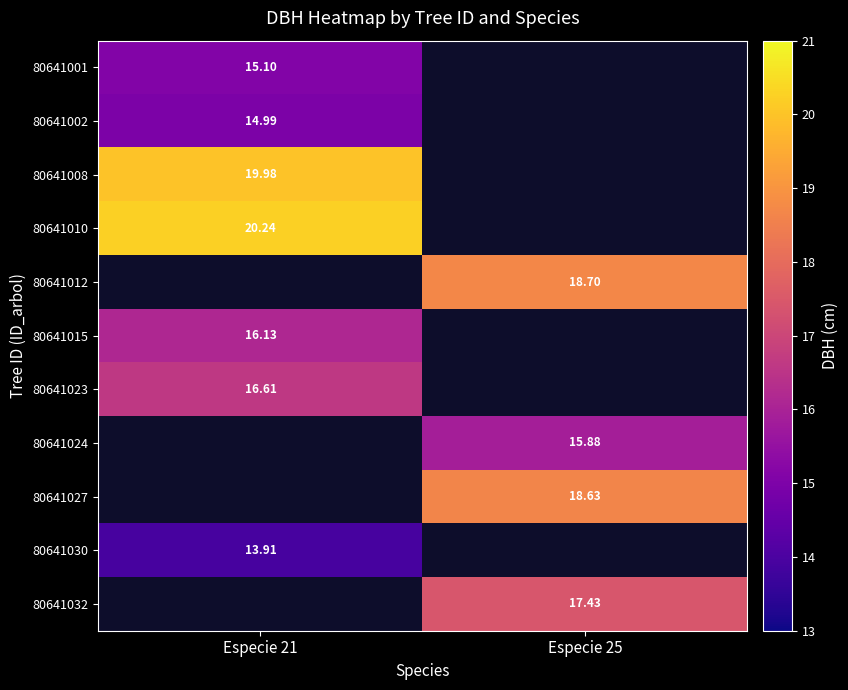

What is the greatest value displayed?

20.2